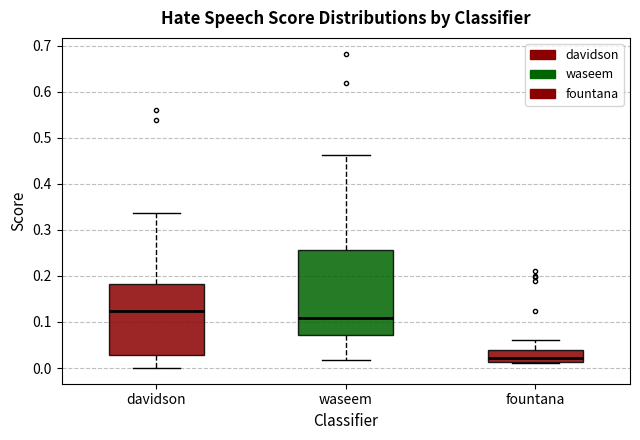

Reading left to right, read every box against the y-axis: the position of its median line, the range the box covers, and the ends of its whiskers. The values are not printed on the chart, so give them approximately, as read against the axis.

davidson: median 0.12, box 0.03 to 0.18, whiskers 0.00 to 0.34
waseem: median 0.11, box 0.07 to 0.26, whiskers 0.02 to 0.46
fountana: median 0.02, box 0.01 to 0.04, whiskers 0.01 (just below the box's lower edge) to 0.06